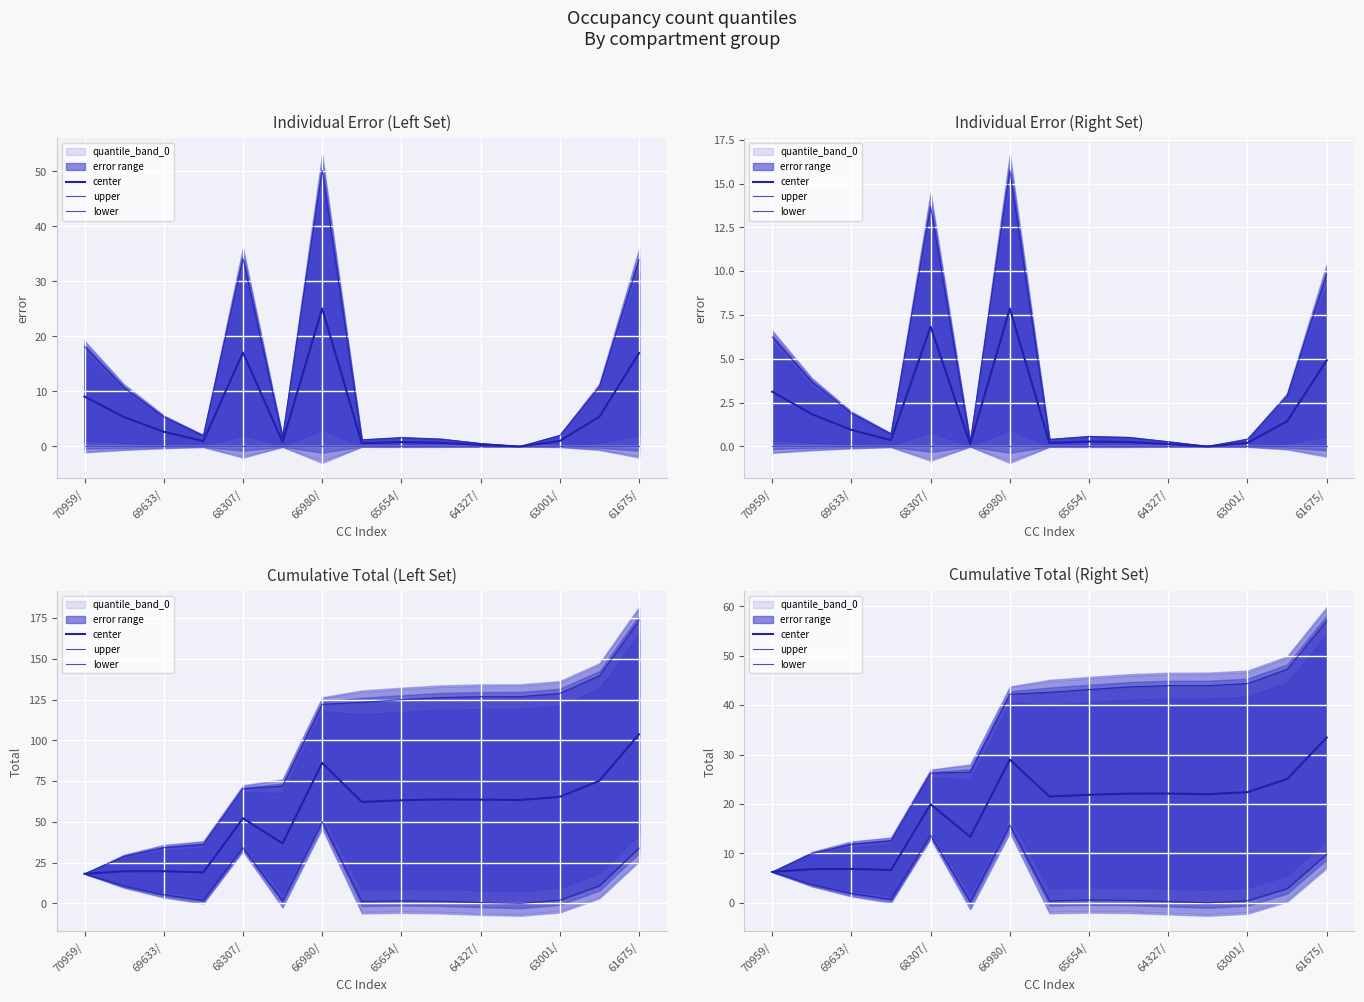

How many data points in upper are above 42?

9